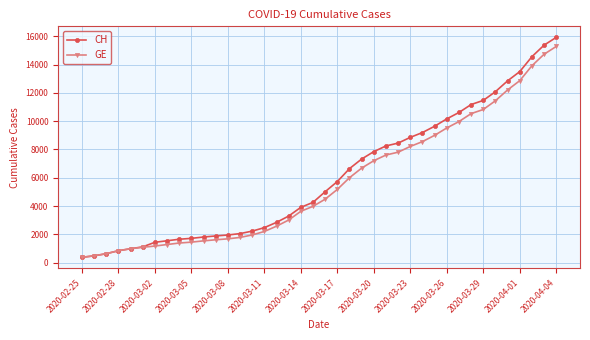

Which series has the largest range (max minus min)?

CH